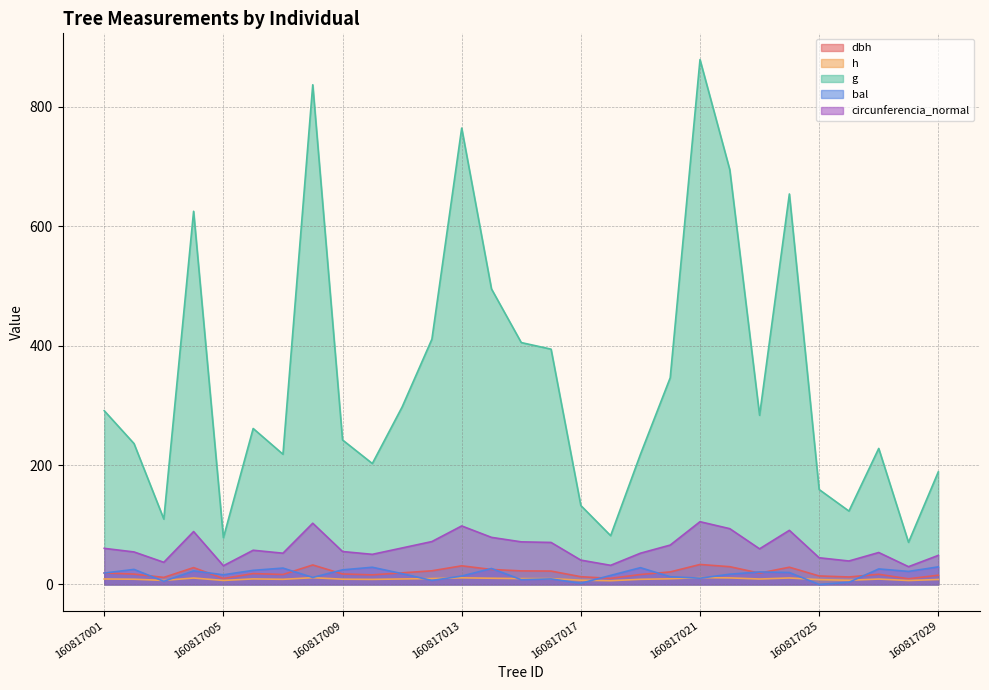

Reading left to right, extract all data points from this chart.

dbh: 160817001=19.2	160817002=17.3	160817003=11.8	160817004=28.2	160817005=10.0	160817006=18.2	160817007=16.7	160817008=32.6	160817009=17.6	160817010=16.1	160817011=19.4	160817012=22.9	160817013=31.2	160817014=25.1	160817015=22.7	160817016=22.4	160817017=13.0	160817018=10.2	160817019=16.6	160817020=21.0	160817021=33.5	160817022=29.7	160817023=19.0	160817024=28.9	160817025=14.2	160817026=12.5	160817027=17.0	160817028=9.5	160817029=15.5
h: 160817001=9.2	160817002=8.8	160817003=6.8	160817004=10.8	160817005=6.7	160817006=9.3	160817007=8.6	160817008=11.4	160817009=8.8	160817010=8.5	160817011=9.2	160817012=9.8	160817013=11.1	160817014=10.4	160817015=9.8	160817016=9.8	160817017=7.1	160817018=6.3	160817019=8.6	160817020=9.5	160817021=11.5	160817022=11.0	160817023=9.1	160817024=10.9	160817025=8.1	160817026=7.0	160817027=9.0	160817028=6.6	160817029=8.3
g: 160817001=291.0	160817002=235.9	160817003=109.5	160817004=625.0	160817005=78.2	160817006=261.2	160817007=218.1	160817008=836.9	160817009=242.0	160817010=202.5	160817011=297.2	160817012=410.8	160817013=764.4	160817014=494.9	160817015=405.1	160817016=394.1	160817017=132.2	160817018=81.7	160817019=217.9	160817020=346.2	160817021=879.1	160817022=694.6	160817023=283.3	160817024=654.0	160817025=159.0	160817026=122.9	160817027=227.8	160817028=70.5	160817029=188.6
bal: 160817001=19.1	160817002=25.2	160817003=5.3	160817004=22.8	160817005=16.2	160817006=23.6	160817007=27.4	160817008=11.8	160817009=24.5	160817010=28.8	160817011=18.1	160817012=6.7	160817013=14.1	160817014=26.7	160817015=8.0	160817016=9.3	160817017=2.0	160817018=15.1	160817019=28.1	160817020=12.9	160817021=10.5	160817022=17.2	160817023=20.9	160817024=20.0	160817025=0.0	160817026=3.7	160817027=26.0	160817028=21.9	160817029=29.4
circunferencia_normal: 160817001=60.5	160817002=54.5	160817003=37.1	160817004=88.6	160817005=31.3	160817006=57.3	160817007=52.4	160817008=102.5	160817009=55.1	160817010=50.5	160817011=61.1	160817012=71.8	160817013=98.0	160817014=78.9	160817015=71.3	160817016=70.4	160817017=40.8	160817018=32.0	160817019=52.3	160817020=66.0	160817021=105.1	160817022=93.4	160817023=59.7	160817024=90.7	160817025=44.7	160817026=39.3	160817027=53.5	160817028=29.8	160817029=48.7